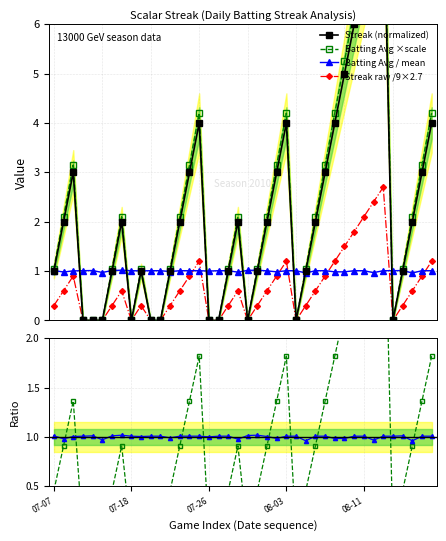

True or false: Streak raw /9×2.7 and Streak ratio intersect in this chart.

False